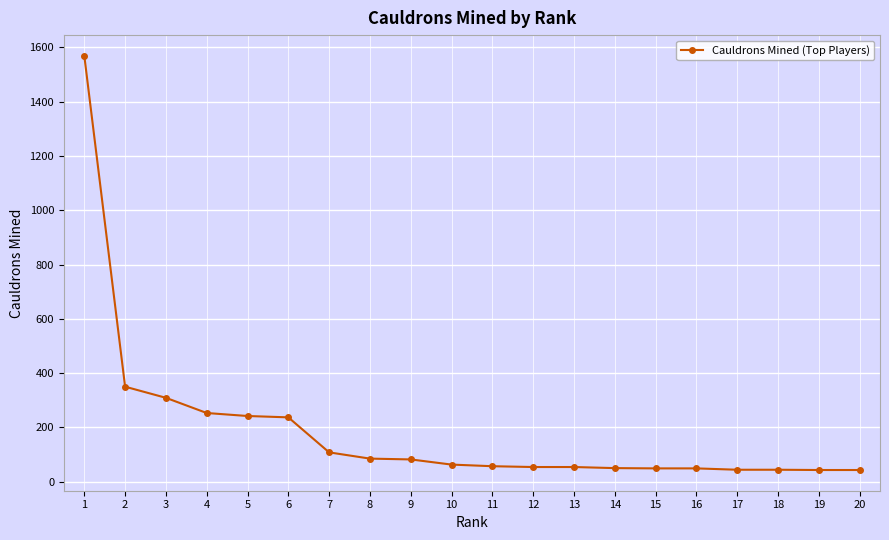

What is the change in value from 12 to 19?

-11